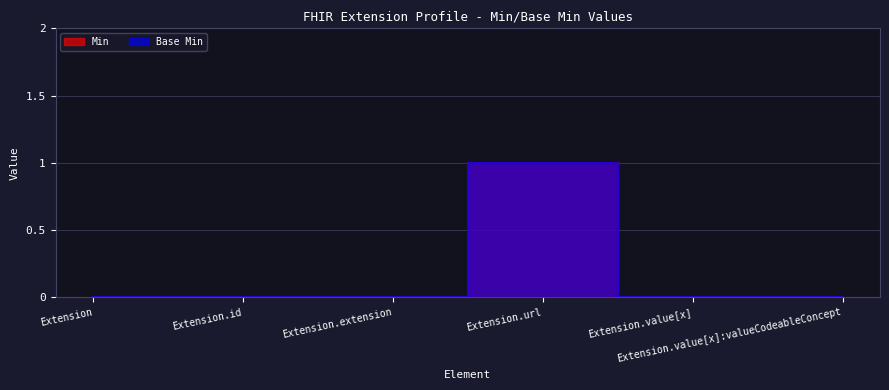

At which label does Base Min reach its minimum?

Extension